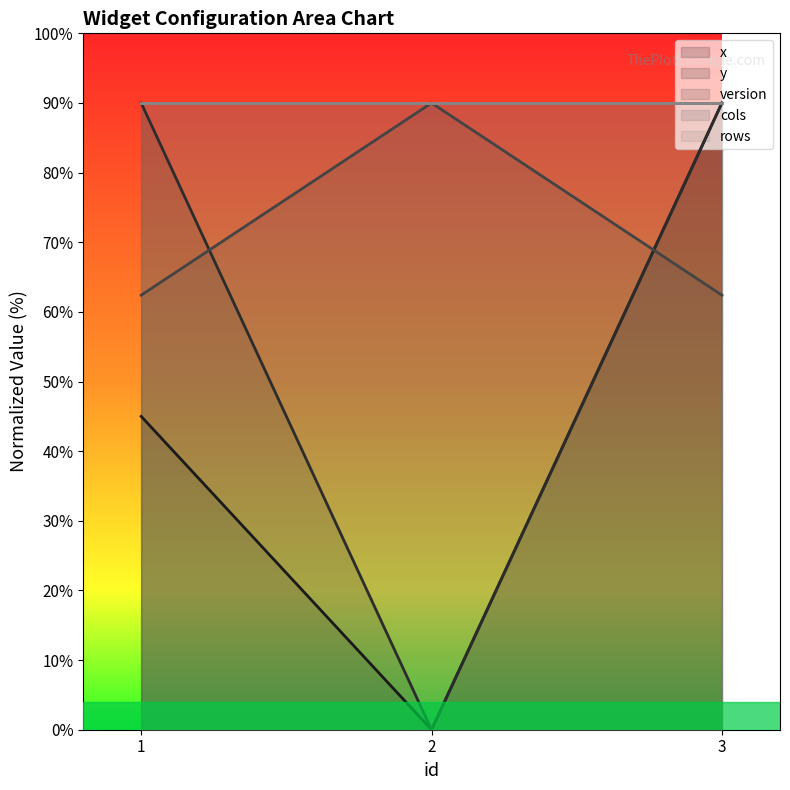

Is the value of version at 3 greater than the value of y at 2?

Yes